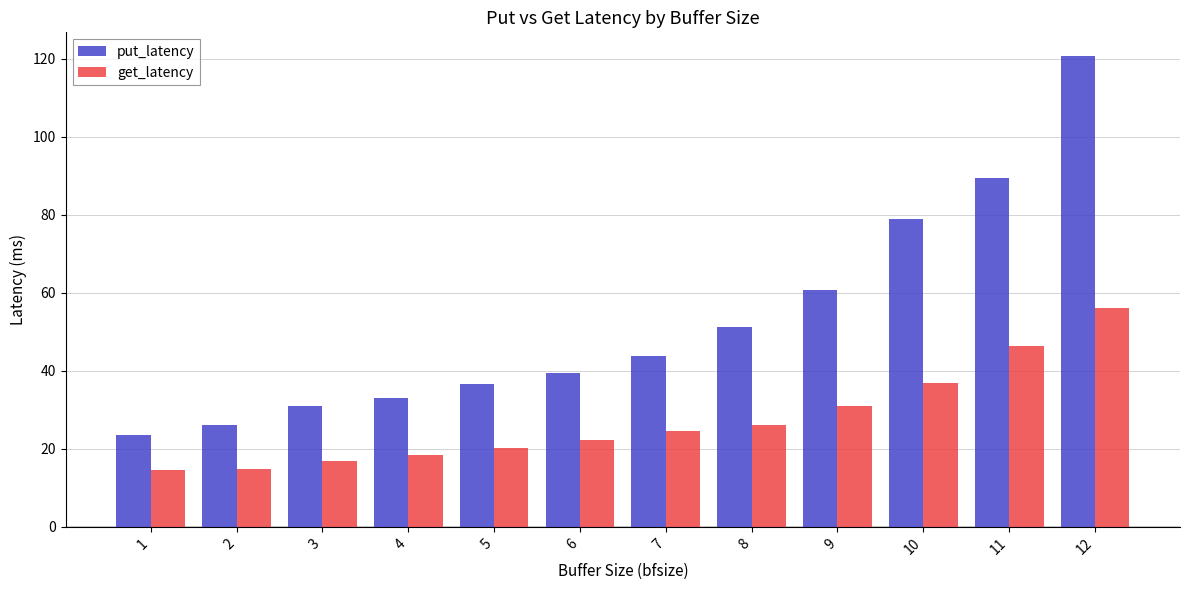

True or false: put_latency has a value of 43.8 at 7.

True